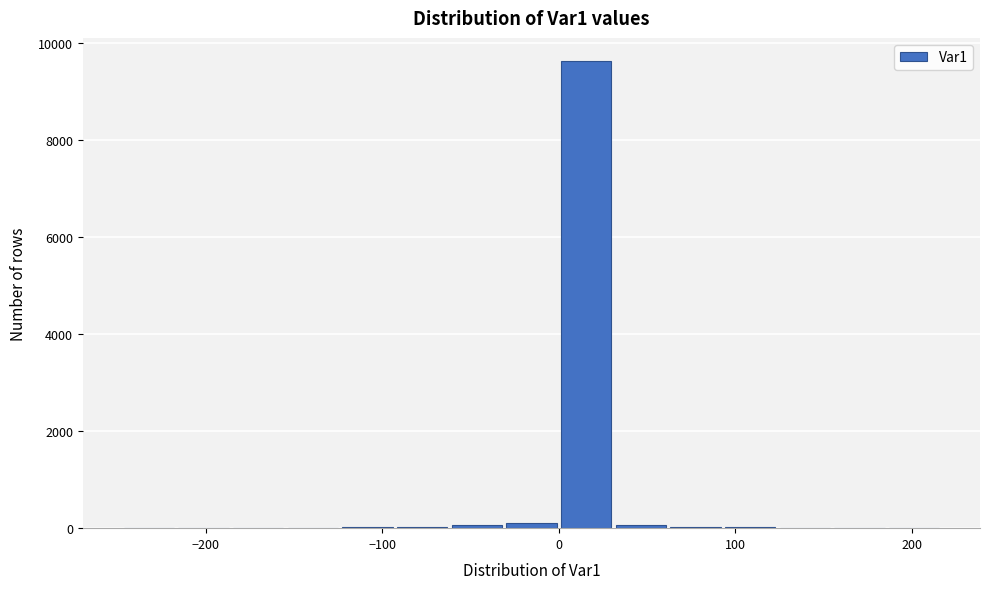

Read against the x-axis, roughly where is the centre of the tallest bar?

20